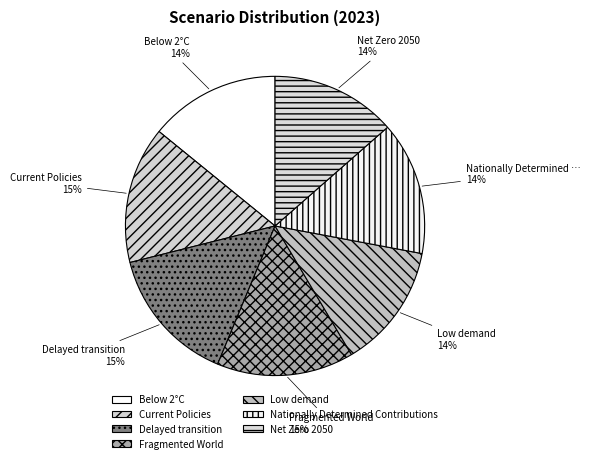

Is the sum of Nationally Determined Contributions and Below 2°C greater than half?

No